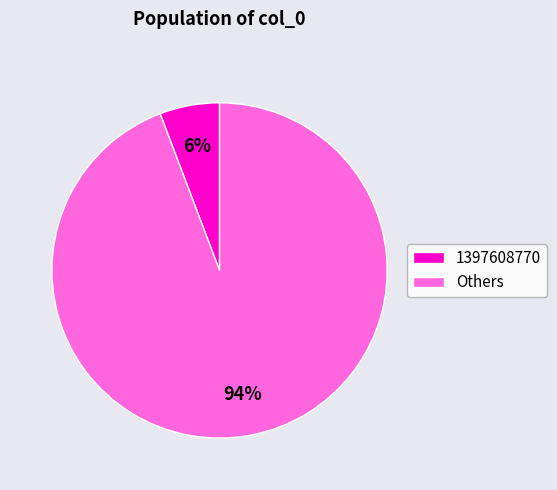

Count the number of slices in the pie.

2